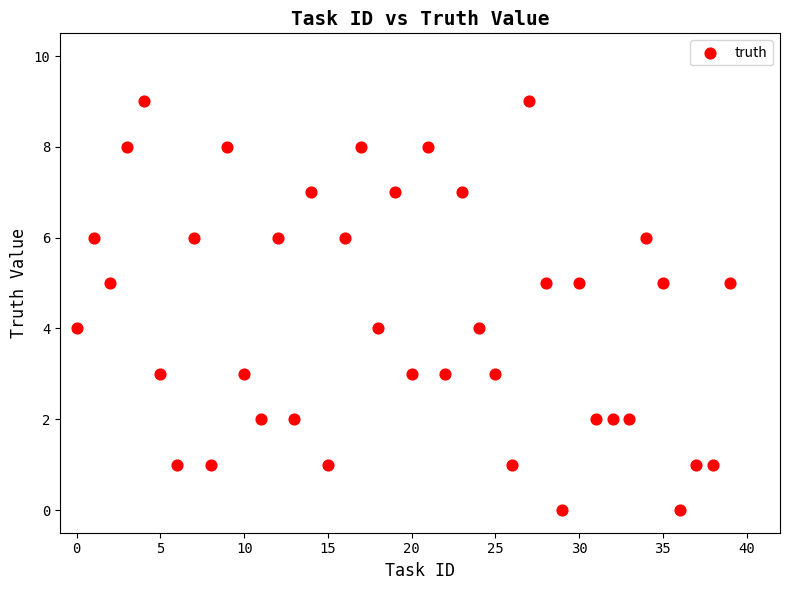

What is the range of Y values (max minus min)?

9